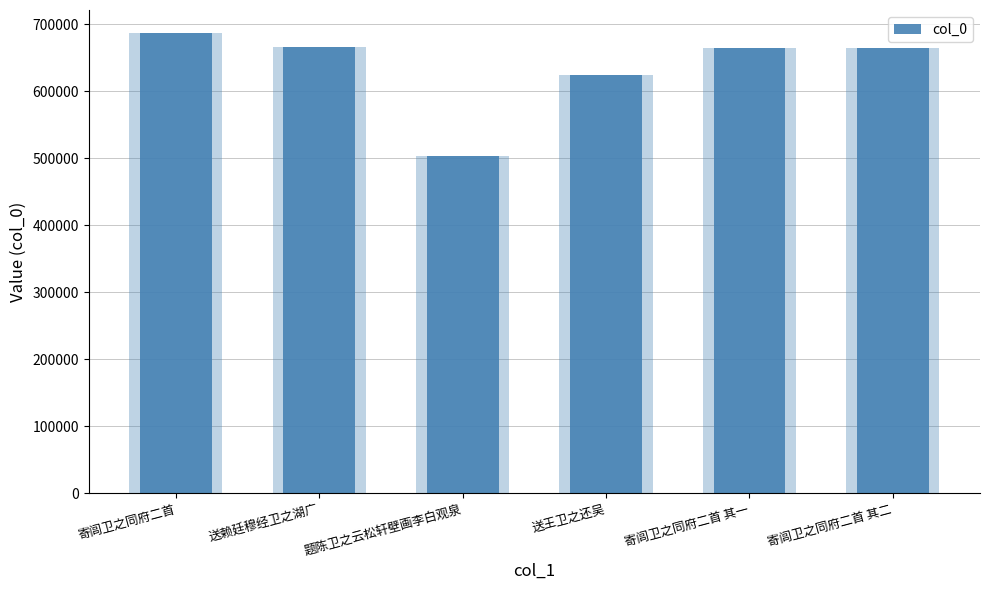

What is the minimum value shown in the chart?

503240